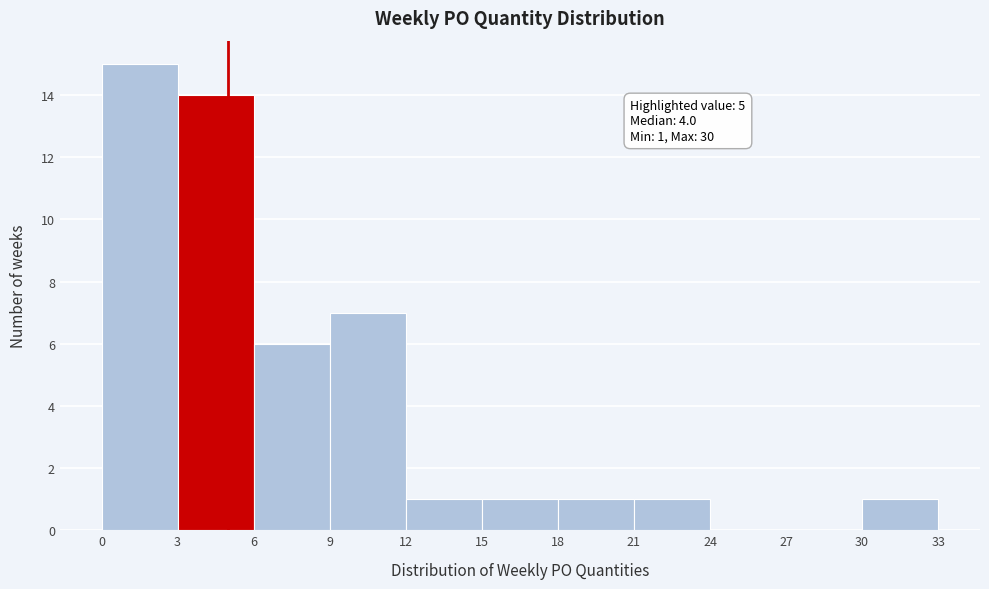

Over which range of the x-axis is the bar tallest?

0 to 3